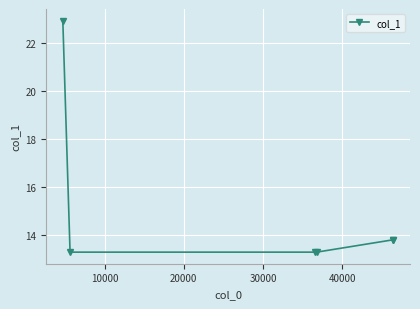

Reading right to left, transcribe all the data shown in this chart.

13.8	13.8	13.3	13.3	13.3	22.9